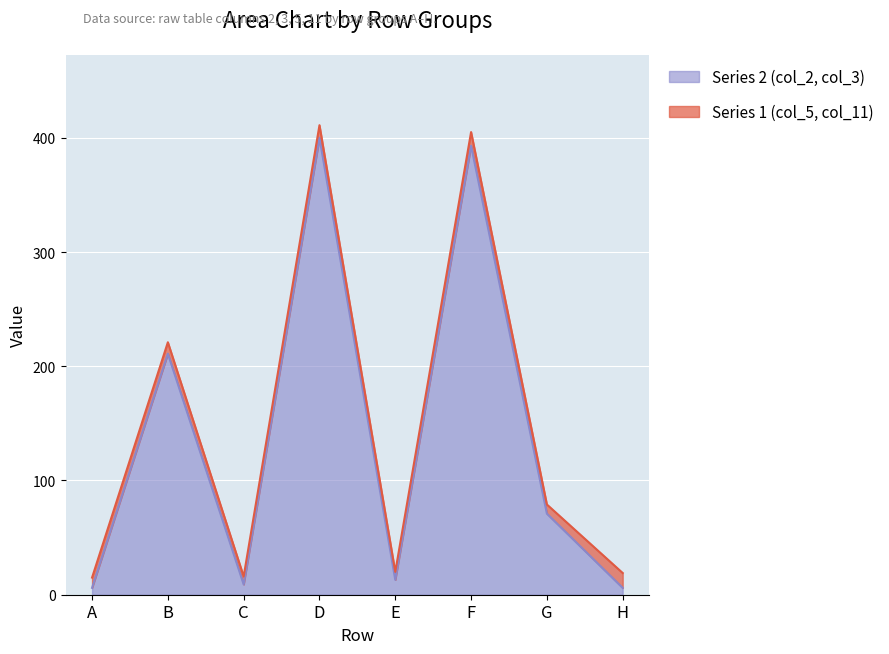

What is the smallest value displayed?

6